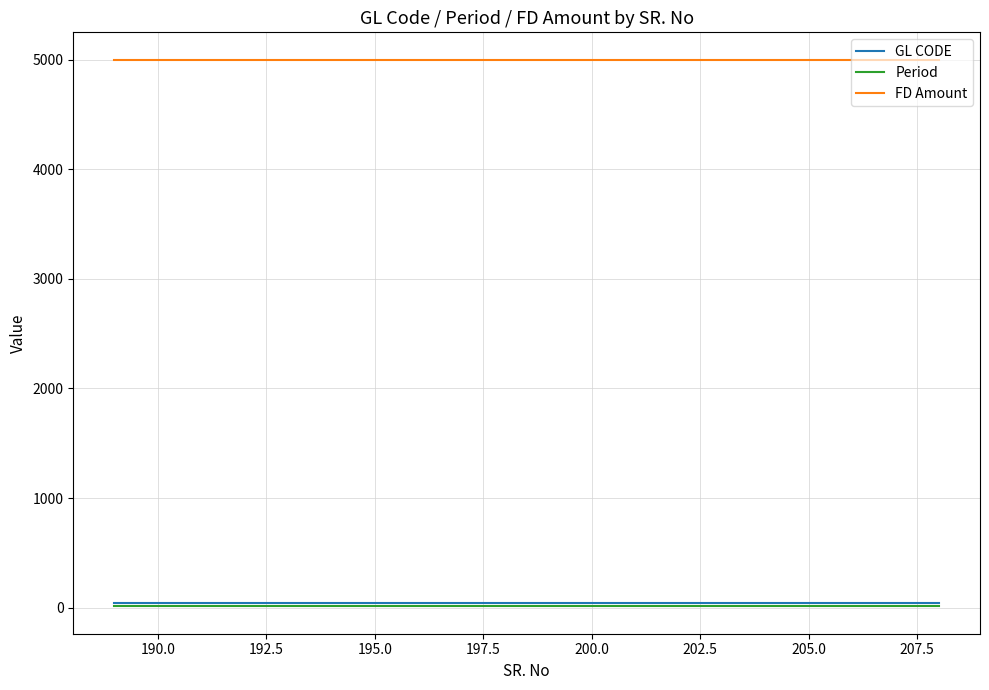

Reading right to left, transcribe all the data shown in this chart.

GL CODE: 41	41	41	41	41	41	41	41	41	41	41	41	41	41	41	41	41	41	41	41
Period: 12	12	12	12	12	12	12	12	12	12	12	12	12	12	12	12	12	12	12	12
FD Amount: 5000	5000	5000	5000	5000	5000	5000	5000	5000	5000	5000	5000	5000	5000	5000	5000	5000	5000	5000	5000